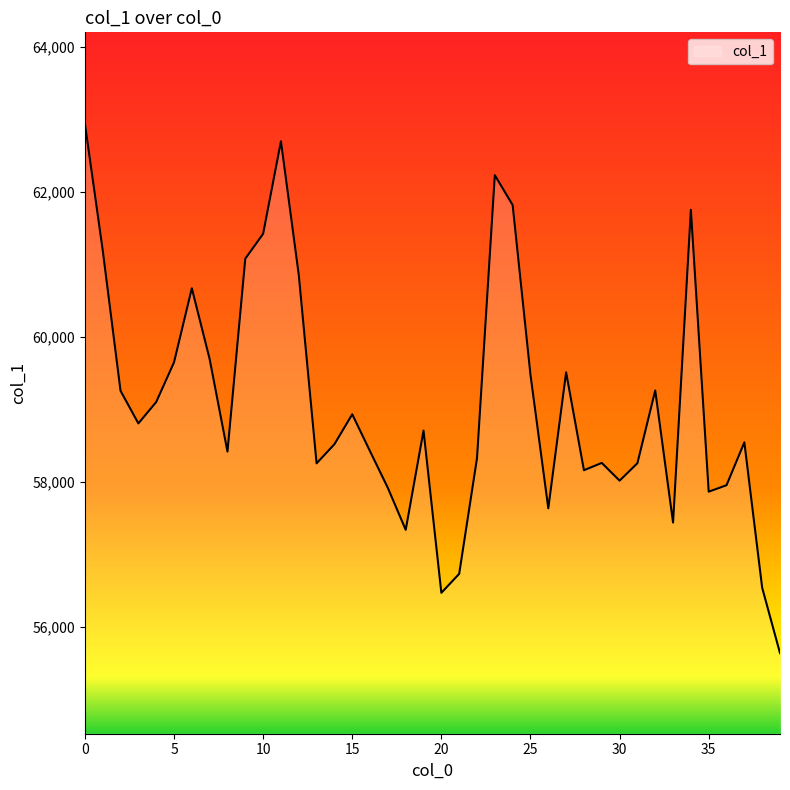

What is the smallest value displayed?

55638